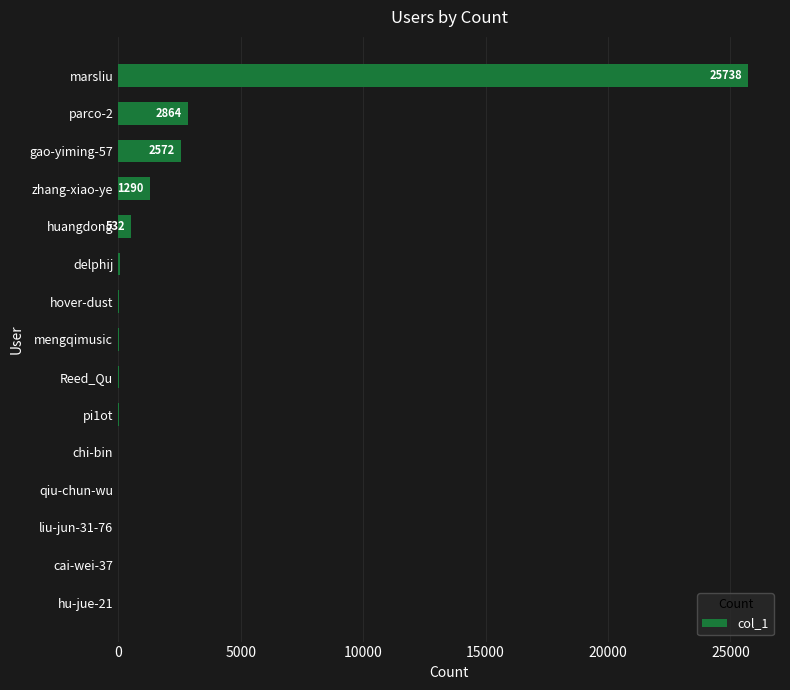

At which label is the value closest to 12870?

parco-2